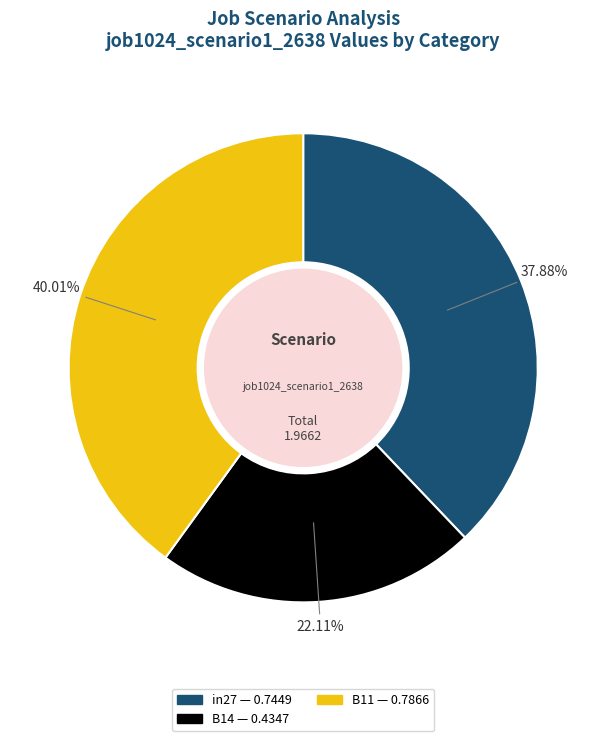

Which category has the smallest portion of the pie?

B14